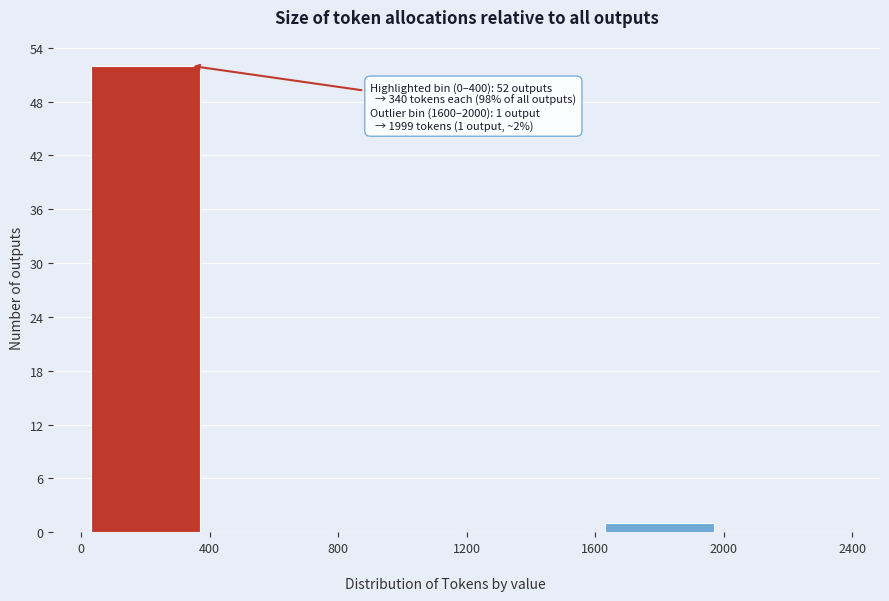

Over which range of the x-axis is the bar tallest?

0 to 400